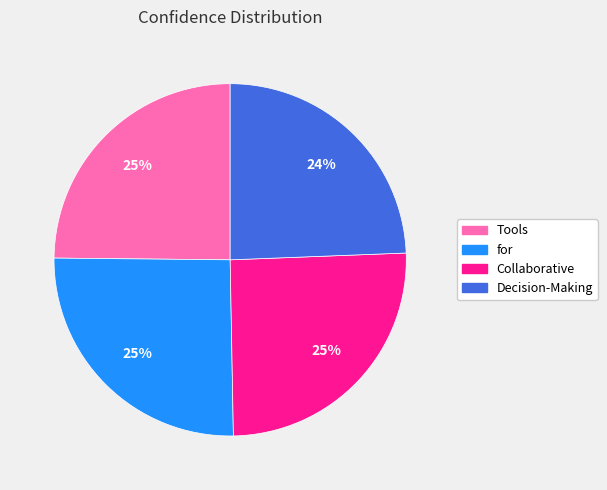

Do Decision-Making and Tools together represent more than half of the pie?

No